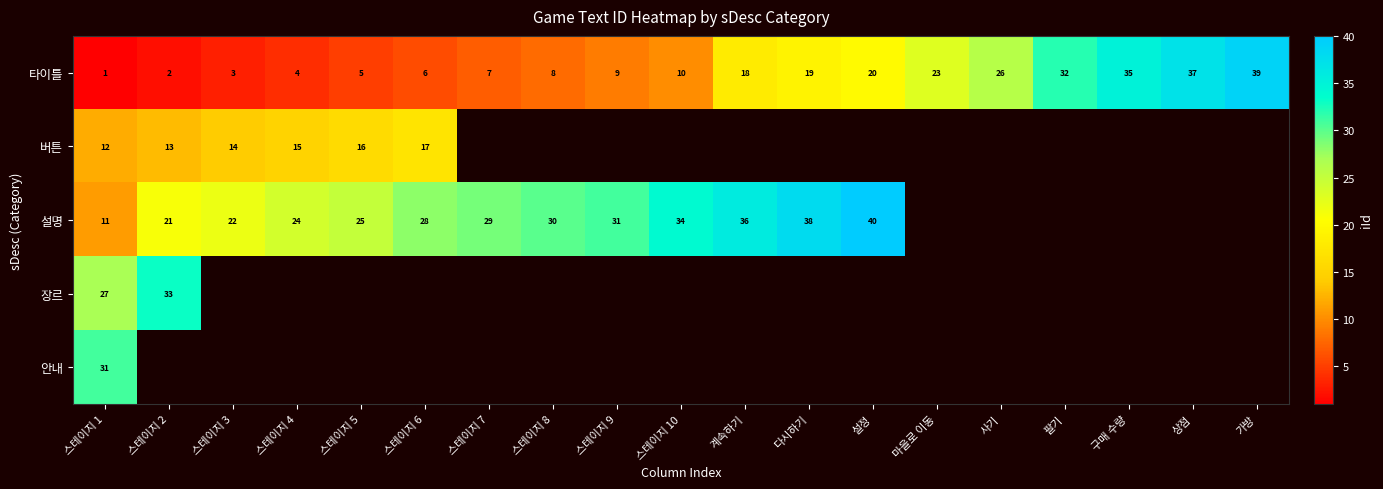

At which label is 타이틀 closest to 20?

설정